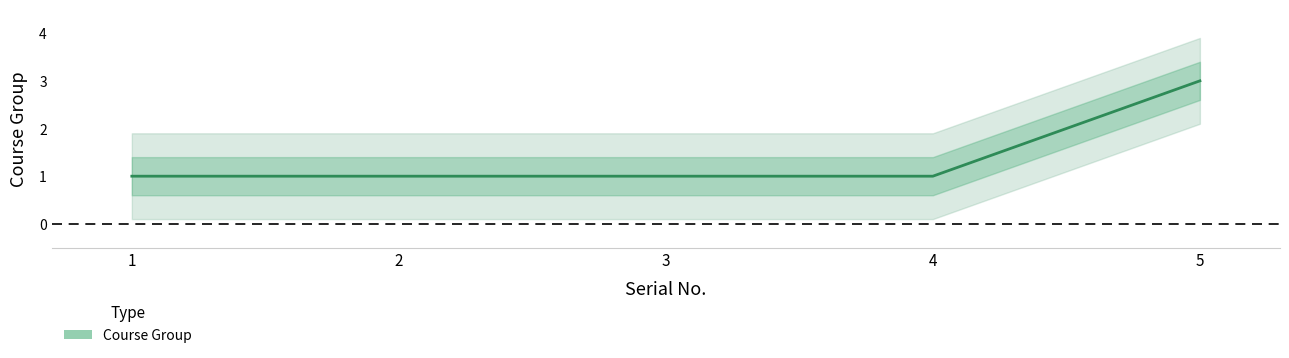

List the labels in order of value, smallest first.

1, 2, 3, 4, 5